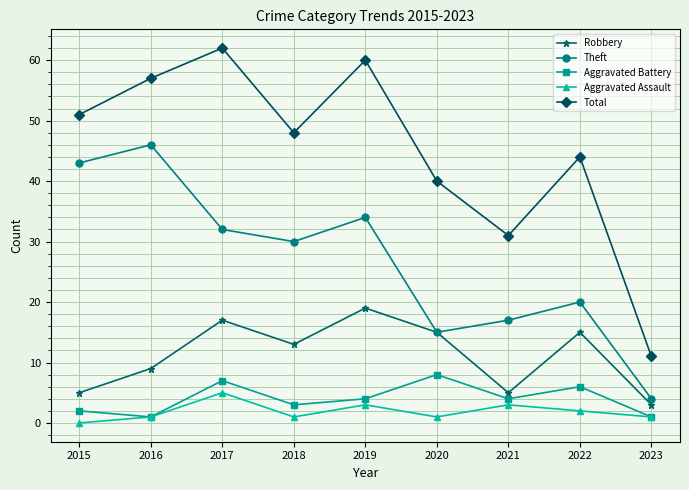

What is the difference between the maximum and minimum values in the Aggravated Battery series?

7